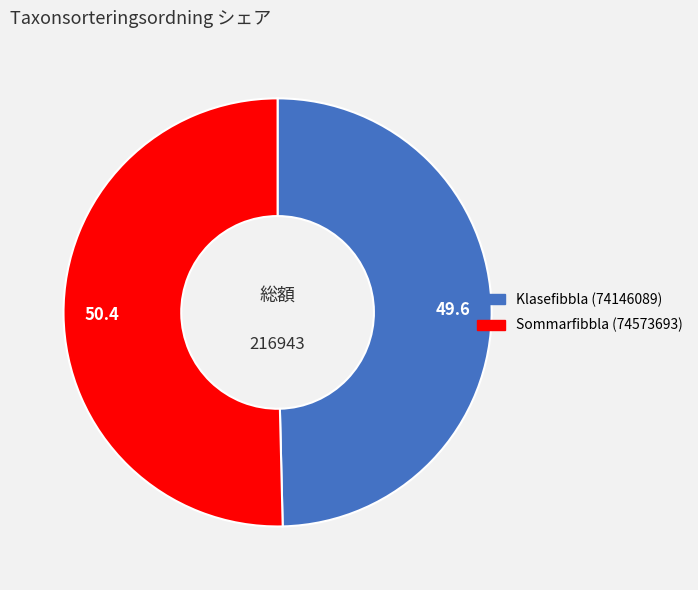

Between Sommarfibbla (74573693) and Klasefibbla (74146089), which is larger?

Sommarfibbla (74573693)